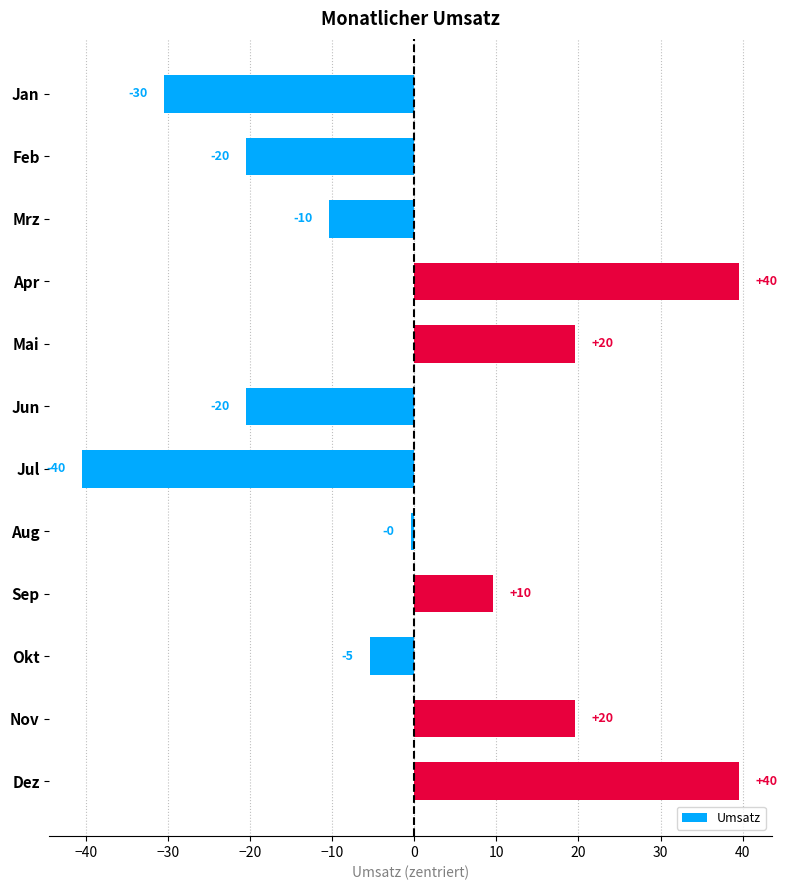

Does the chart contain any negative values?

Yes